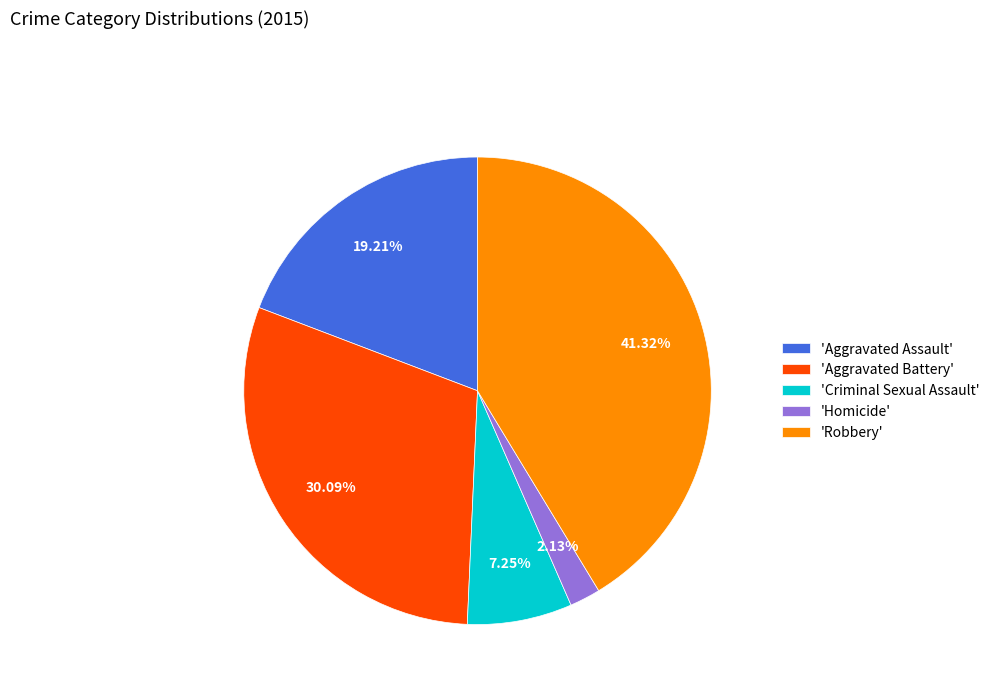

Is there any slice that represents more than half of the pie?

No